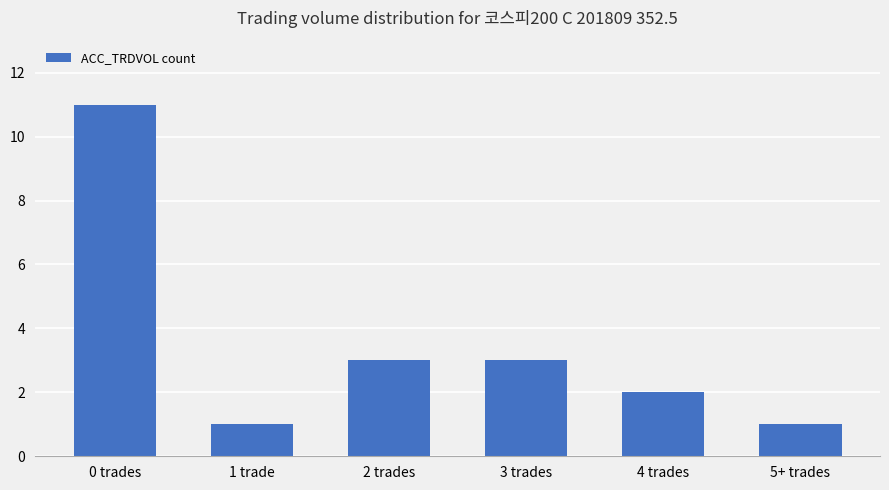

Count the number of data series in this chart.

1